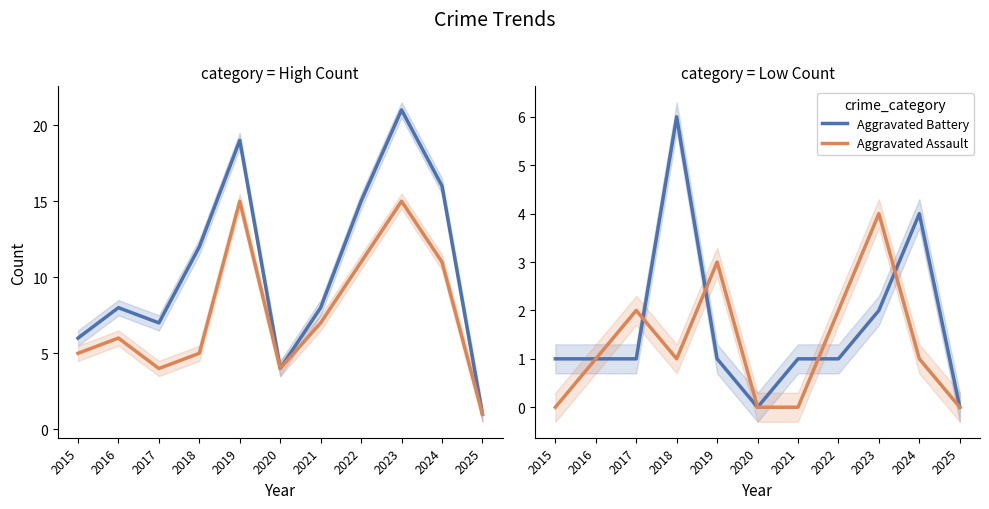

Which label corresponds to the largest value in the chart?

2023